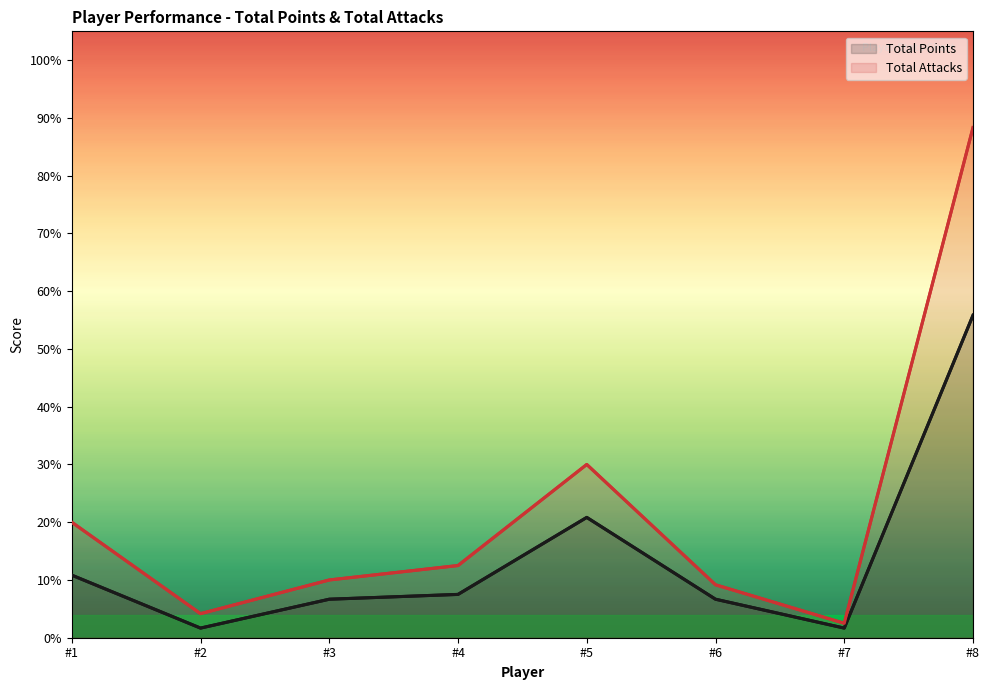

Is it true that Total Attacks equals 4.2 at #2?

True